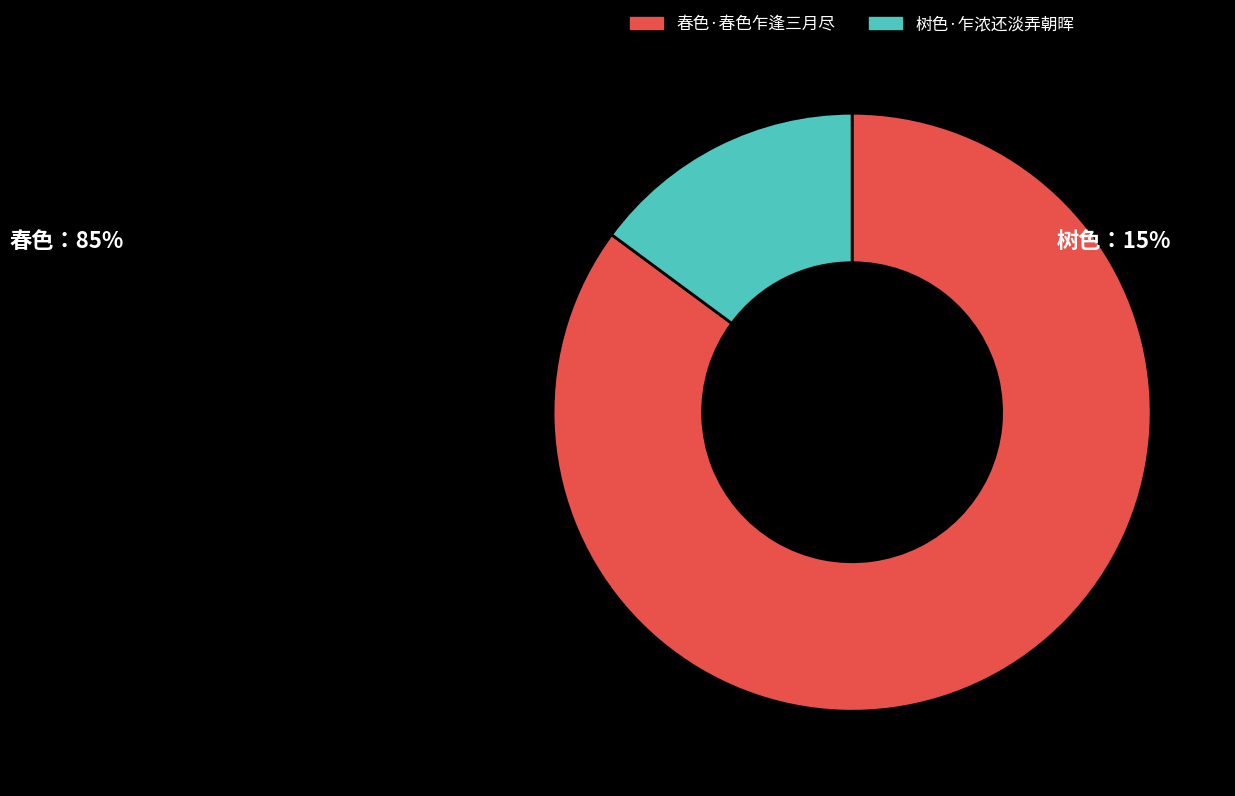

Is the sum of 树色·乍浓还淡弄朝晖 and 春色·春色乍逢三月尽 greater than half?

Yes